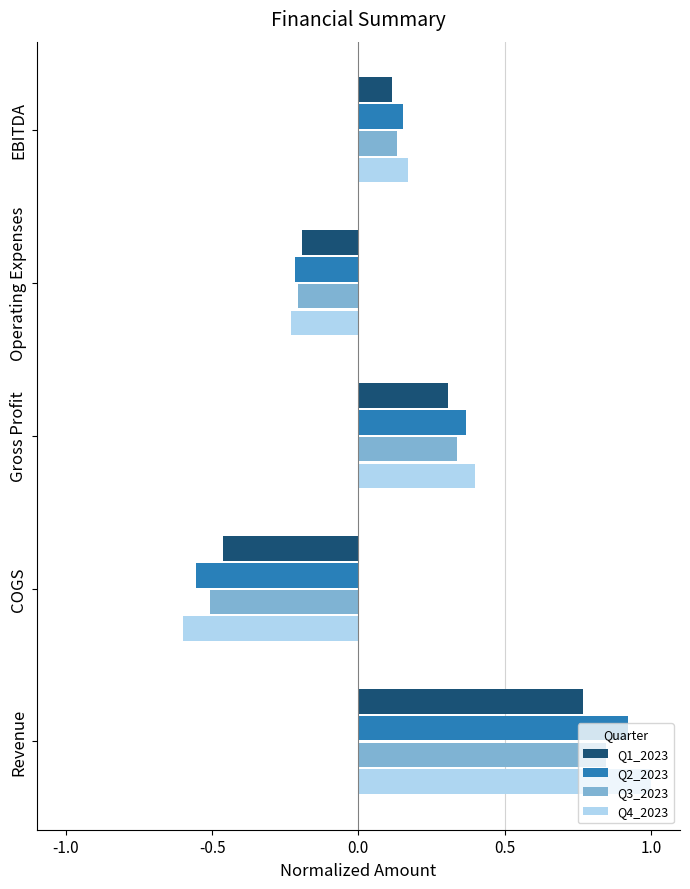

What is the difference between the maximum and minimum values in the Q4_2023 series?

1.6